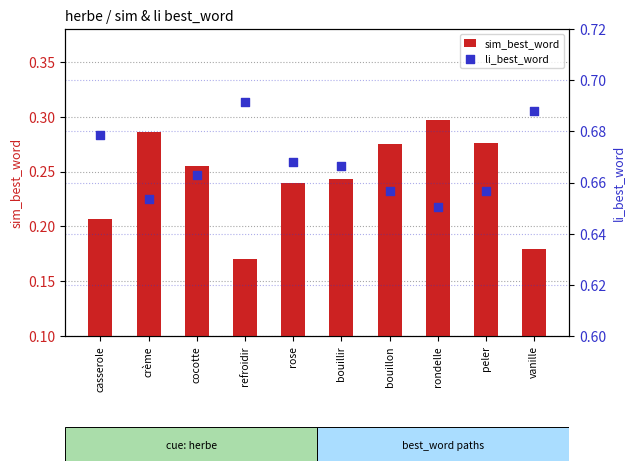

Which series has the largest total across all categories?

li_best_word